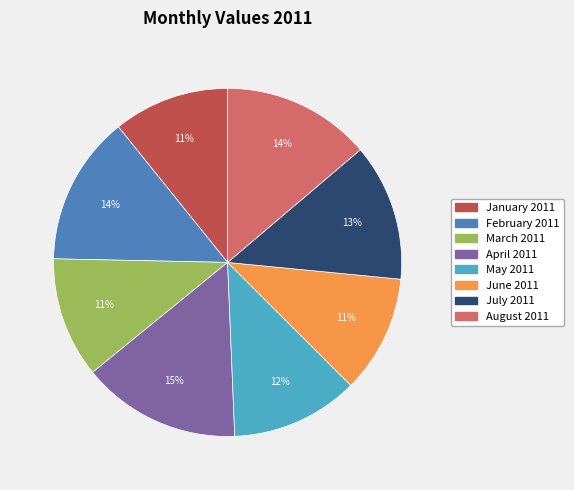

What is the largest slice in the pie chart?

April 2011